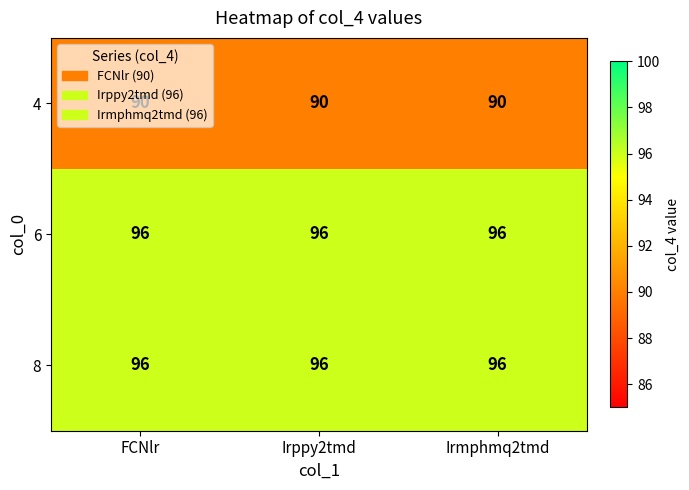

What is the average value of the 6 series?

96